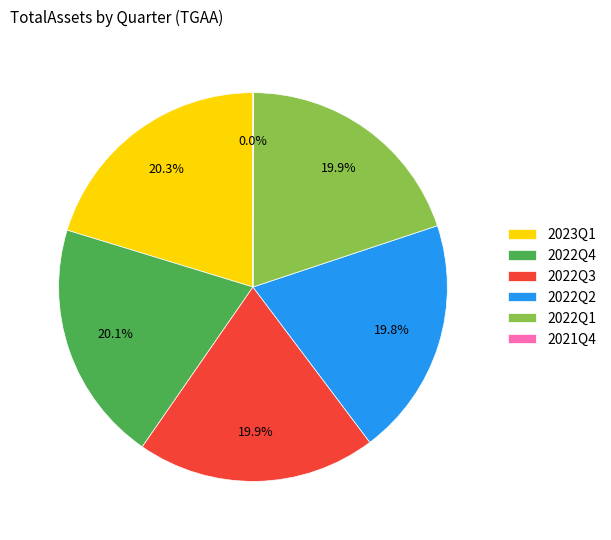

Combined, do 2022Q2 and 2022Q1 account for over 50%?

No